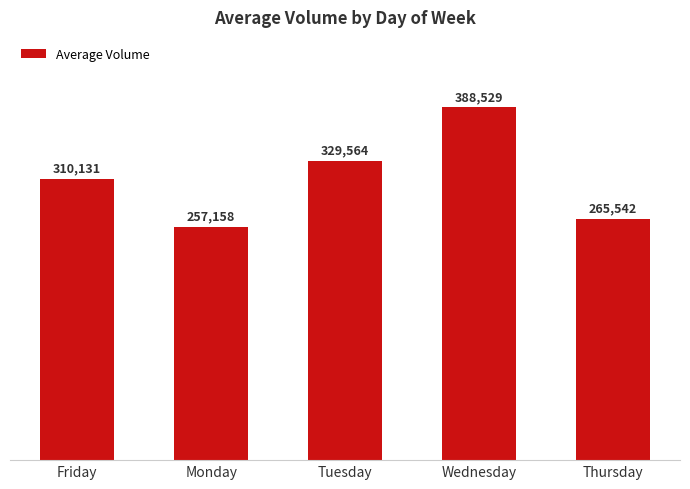

What is the difference between the maximum and minimum values?

131371